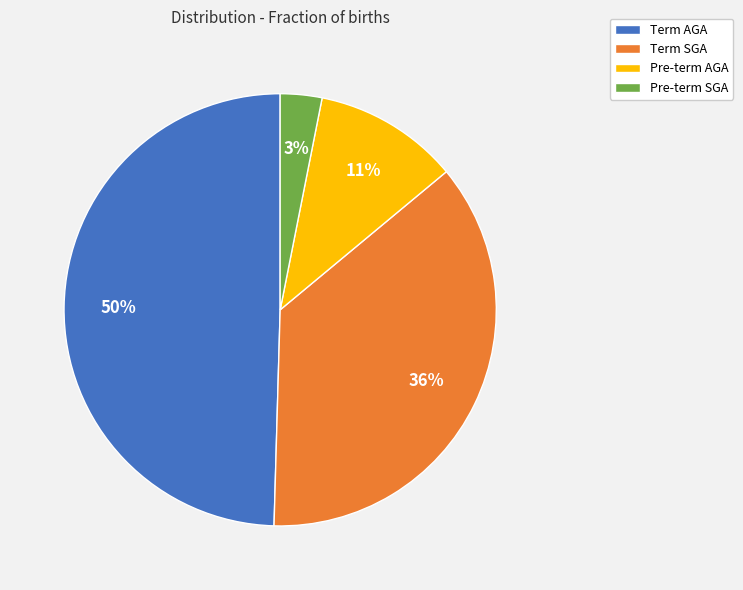

To the nearest percent, what percentage of the pie is Term SGA?

36%